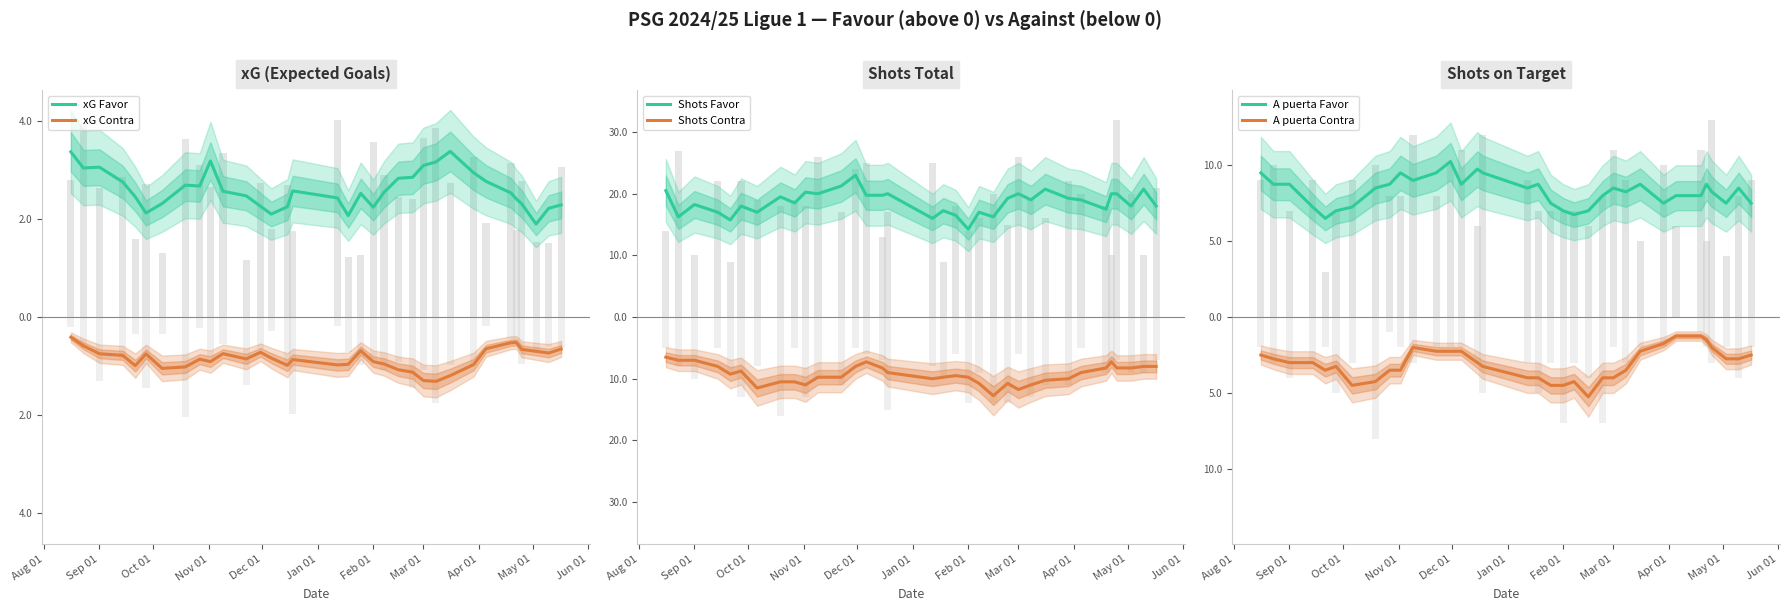

What is the label of the 24th bar from the right?

Jun 01